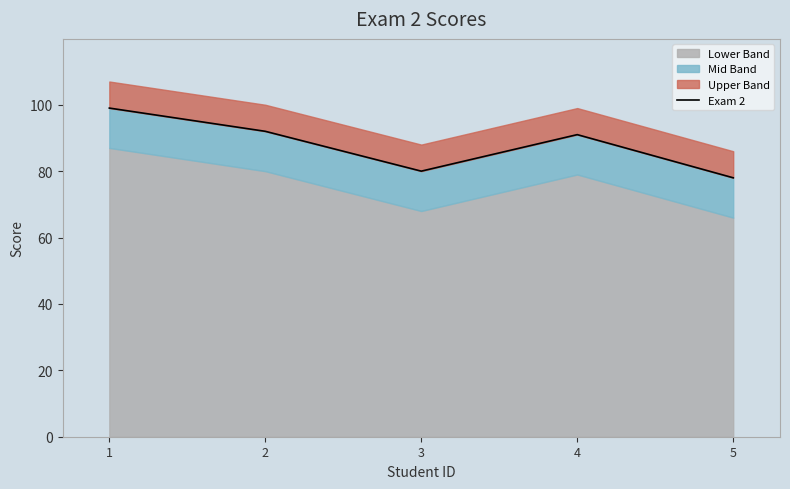

The chart shows a value of 121 at 5. True or false?

False